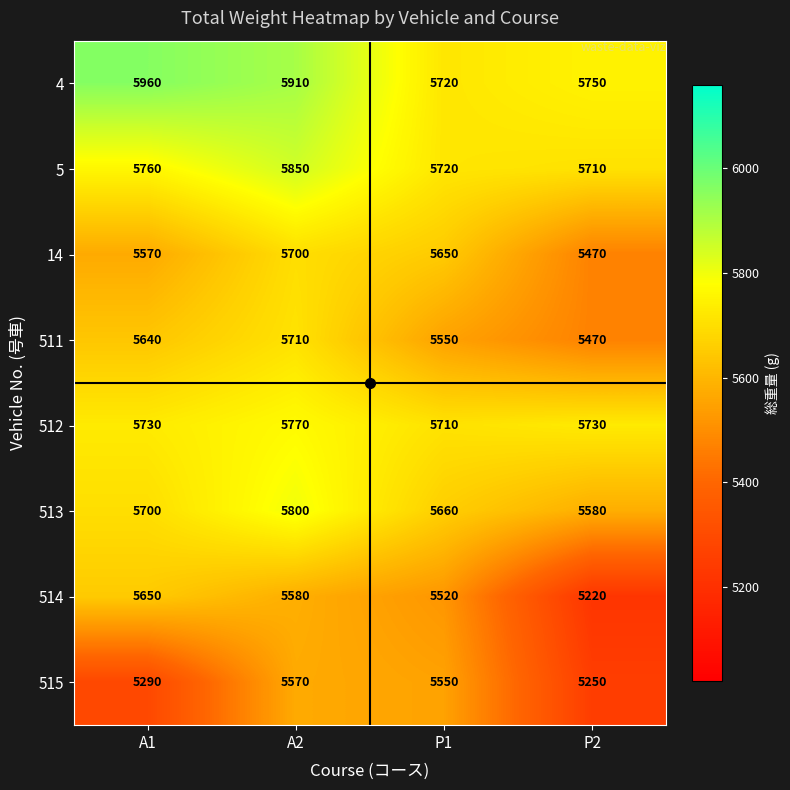

Count the 511 values in the range 5550 to 5710.

3